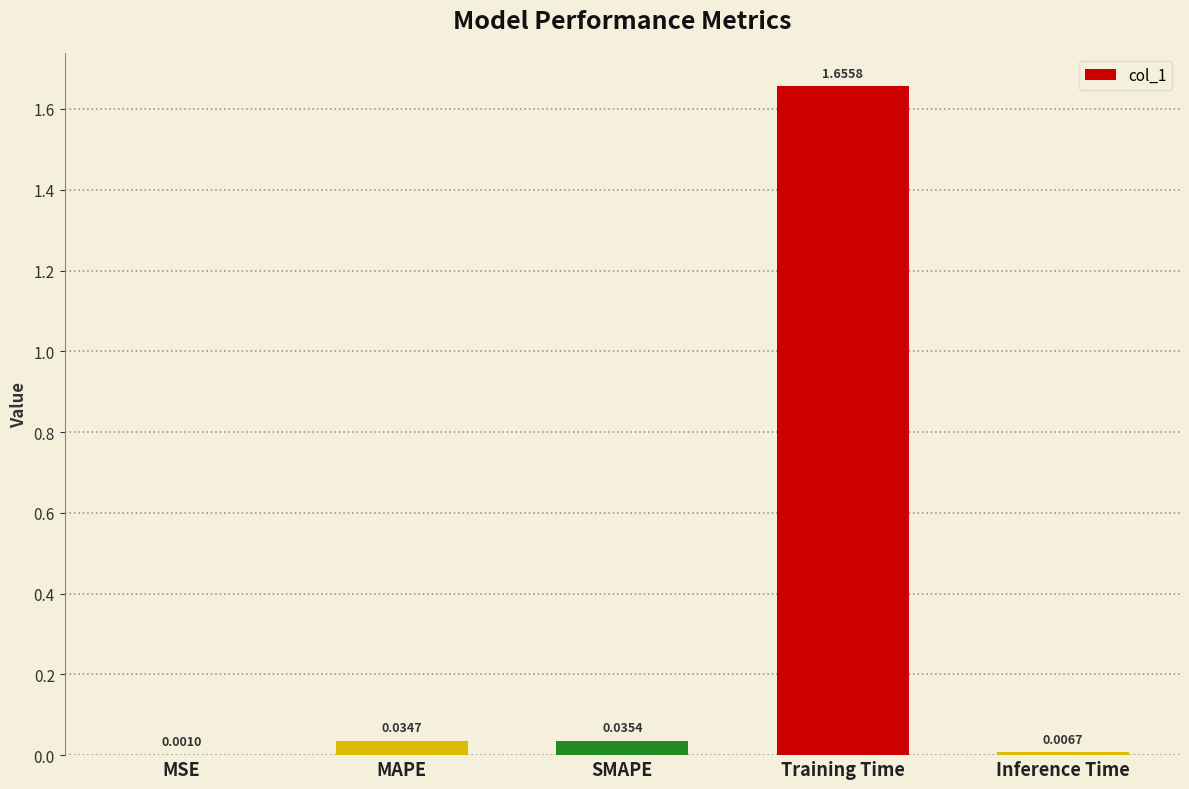

At which label is the value closest to 0?

MSE